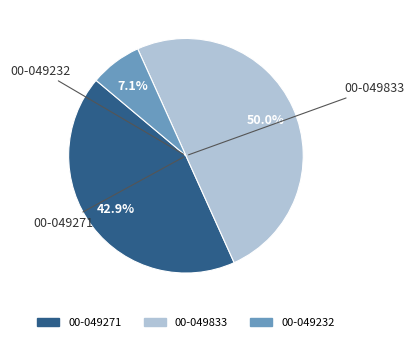

To the nearest percent, what is the difference between the 00-049232 and 00-049271 slice percentages?

36%